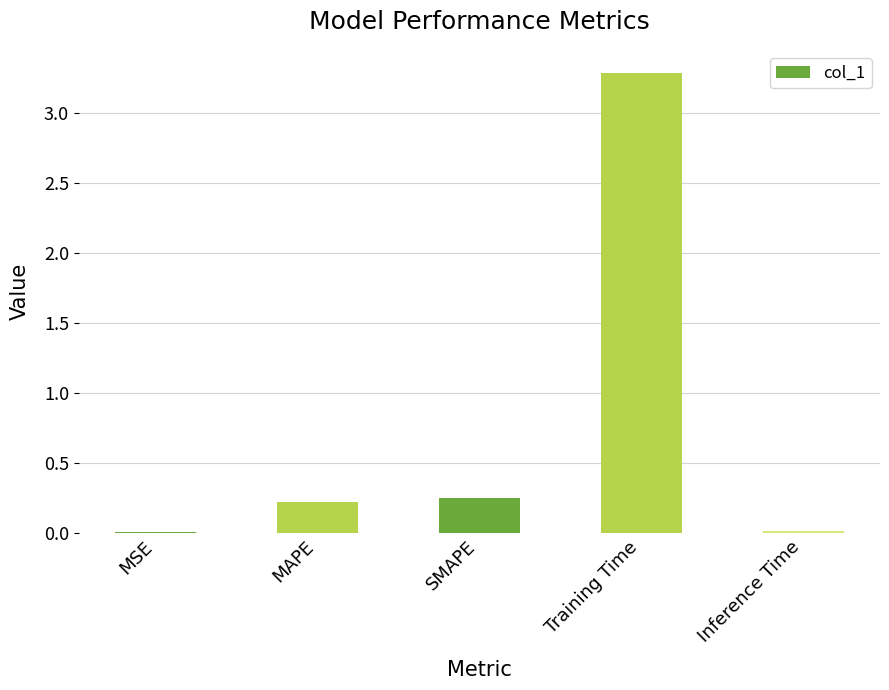

What is the maximum value shown in the chart?

3.3